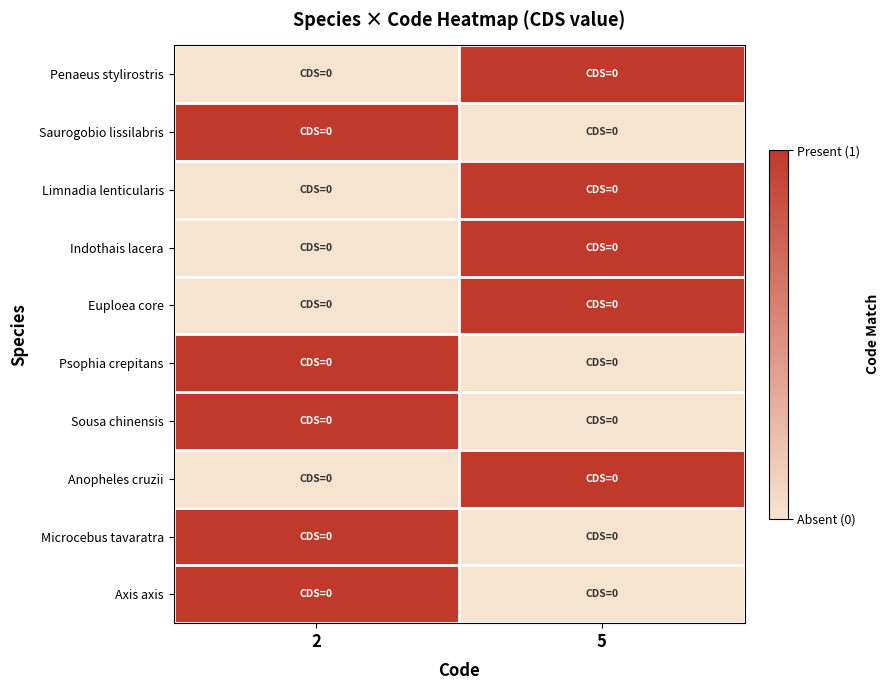

Reading right to left, transcribe all the data shown in this chart.

Penaeus stylirostris: 5=1	2=0
Saurogobio lissilabris: 5=0	2=1
Limnadia lenticularis: 5=1	2=0
Indothais lacera: 5=1	2=0
Euploea core: 5=1	2=0
Psophia crepitans: 5=0	2=1
Sousa chinensis: 5=0	2=1
Anopheles cruzii: 5=1	2=0
Microcebus tavaratra: 5=0	2=1
Axis axis: 5=0	2=1